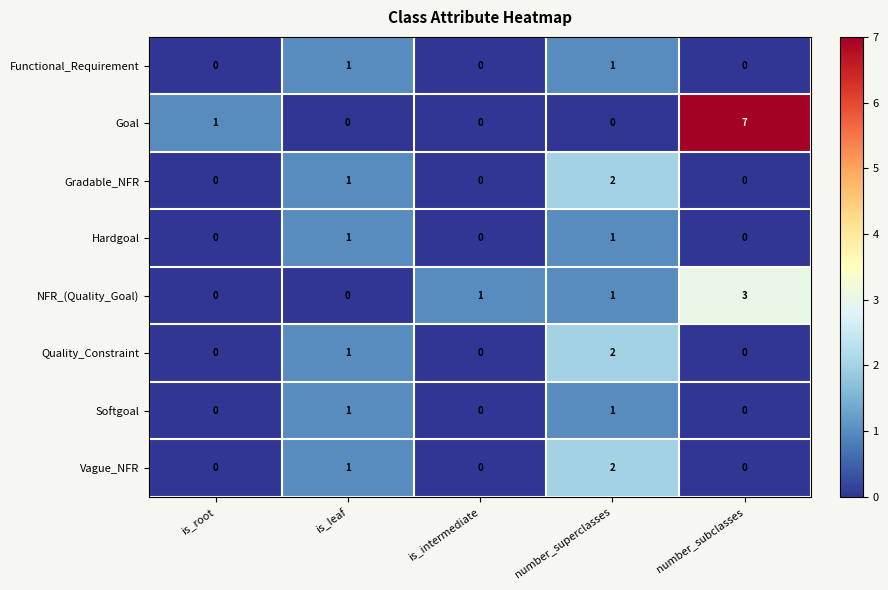

What is the difference between the highest and lowest values at is_intermediate?

1